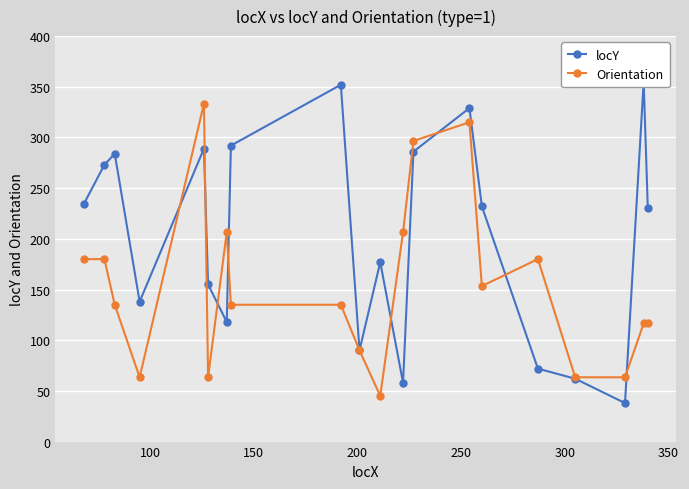

At how many categories does at least one series exceed 267?

8